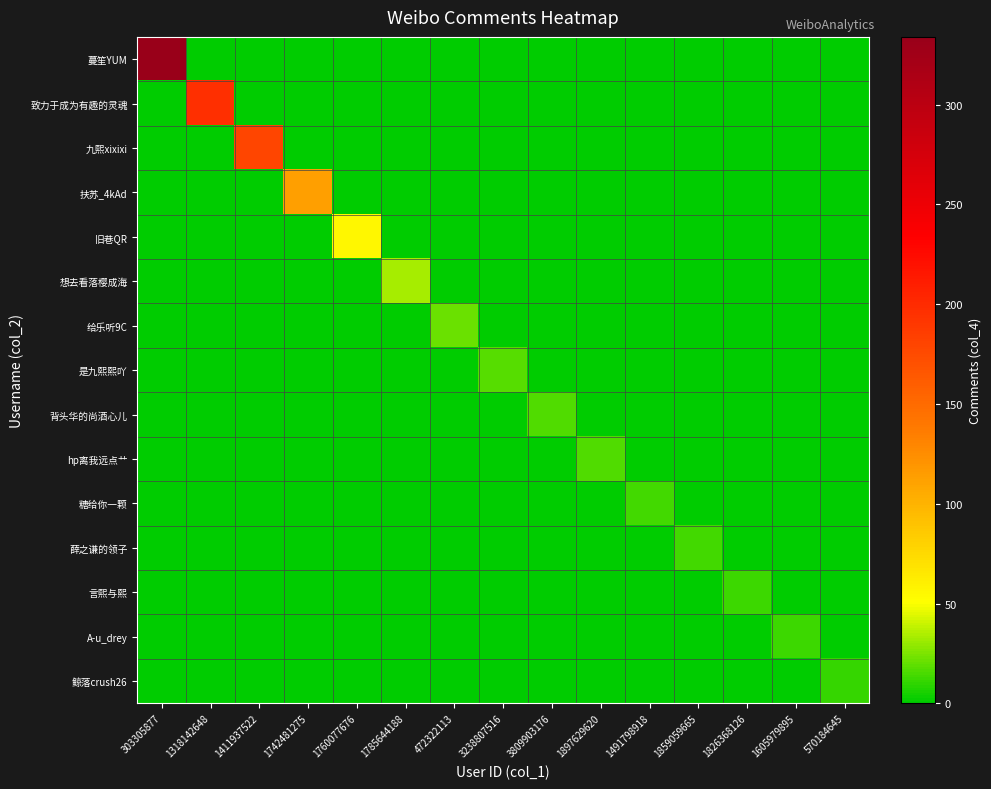

Reading right to left, what are all the values shown in this chart?

蔓笙YUM: 570184645=0	1605979895=0	1826368126=0	1859059665=0	1491798918=0	1897629620=0	3809903176=0	3238807516=0	472322113=0	1785644188=0	1760077676=0	1742481275=0	1411937522=0	1318142648=0	303305877=334
致力于成为有趣的灵魂: 570184645=0	1605979895=0	1826368126=0	1859059665=0	1491798918=0	1897629620=0	3809903176=0	3238807516=0	472322113=0	1785644188=0	1760077676=0	1742481275=0	1411937522=0	1318142648=196	303305877=0
九熙xixixi: 570184645=0	1605979895=0	1826368126=0	1859059665=0	1491798918=0	1897629620=0	3809903176=0	3238807516=0	472322113=0	1785644188=0	1760077676=0	1742481275=0	1411937522=179	1318142648=0	303305877=0
扶苏_4kAd: 570184645=0	1605979895=0	1826368126=0	1859059665=0	1491798918=0	1897629620=0	3809903176=0	3238807516=0	472322113=0	1785644188=0	1760077676=0	1742481275=113	1411937522=0	1318142648=0	303305877=0
旧巷QR: 570184645=0	1605979895=0	1826368126=0	1859059665=0	1491798918=0	1897629620=0	3809903176=0	3238807516=0	472322113=0	1785644188=0	1760077676=55	1742481275=0	1411937522=0	1318142648=0	303305877=0
想去看落樱成海: 570184645=0	1605979895=0	1826368126=0	1859059665=0	1491798918=0	1897629620=0	3809903176=0	3238807516=0	472322113=0	1785644188=33	1760077676=0	1742481275=0	1411937522=0	1318142648=0	303305877=0
给乐听9C: 570184645=0	1605979895=0	1826368126=0	1859059665=0	1491798918=0	1897629620=0	3809903176=0	3238807516=0	472322113=21	1785644188=0	1760077676=0	1742481275=0	1411937522=0	1318142648=0	303305877=0
是九熙熙吖: 570184645=0	1605979895=0	1826368126=0	1859059665=0	1491798918=0	1897629620=0	3809903176=0	3238807516=18	472322113=0	1785644188=0	1760077676=0	1742481275=0	1411937522=0	1318142648=0	303305877=0
背头华的尚酒心儿: 570184645=0	1605979895=0	1826368126=0	1859059665=0	1491798918=0	1897629620=0	3809903176=16	3238807516=0	472322113=0	1785644188=0	1760077676=0	1742481275=0	1411937522=0	1318142648=0	303305877=0
hp离我远点艹: 570184645=0	1605979895=0	1826368126=0	1859059665=0	1491798918=0	1897629620=16	3809903176=0	3238807516=0	472322113=0	1785644188=0	1760077676=0	1742481275=0	1411937522=0	1318142648=0	303305877=0
糖给你一颗: 570184645=0	1605979895=0	1826368126=0	1859059665=0	1491798918=14	1897629620=0	3809903176=0	3238807516=0	472322113=0	1785644188=0	1760077676=0	1742481275=0	1411937522=0	1318142648=0	303305877=0
薛之谦的领子: 570184645=0	1605979895=0	1826368126=0	1859059665=14	1491798918=0	1897629620=0	3809903176=0	3238807516=0	472322113=0	1785644188=0	1760077676=0	1742481275=0	1411937522=0	1318142648=0	303305877=0
言熙与熙: 570184645=0	1605979895=0	1826368126=13	1859059665=0	1491798918=0	1897629620=0	3809903176=0	3238807516=0	472322113=0	1785644188=0	1760077676=0	1742481275=0	1411937522=0	1318142648=0	303305877=0
A-u_drey: 570184645=0	1605979895=13	1826368126=0	1859059665=0	1491798918=0	1897629620=0	3809903176=0	3238807516=0	472322113=0	1785644188=0	1760077676=0	1742481275=0	1411937522=0	1318142648=0	303305877=0
鲸落crush26: 570184645=11	1605979895=0	1826368126=0	1859059665=0	1491798918=0	1897629620=0	3809903176=0	3238807516=0	472322113=0	1785644188=0	1760077676=0	1742481275=0	1411937522=0	1318142648=0	303305877=0